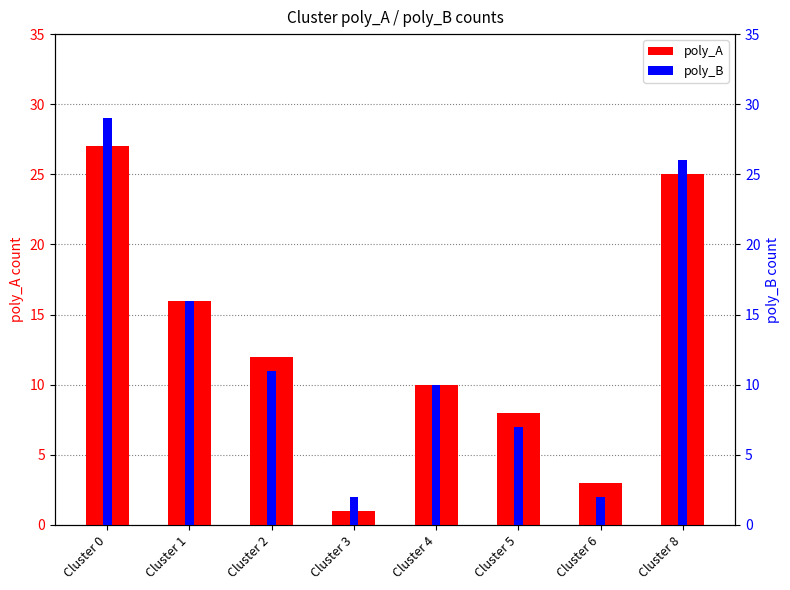

Which series has the widest spread of values?

poly_B